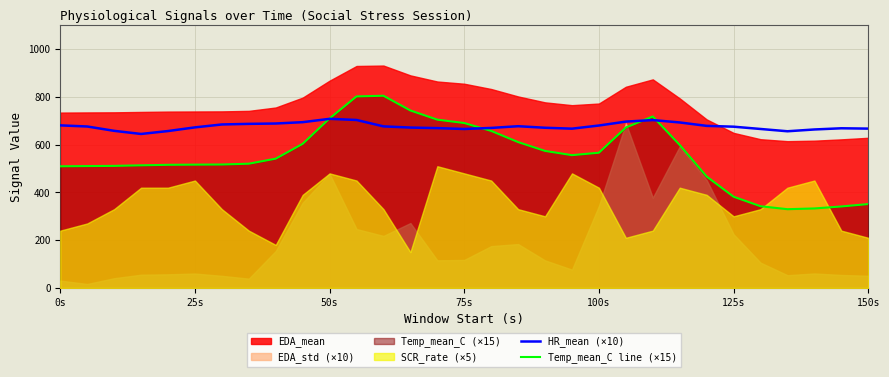

What is the lowest value of the HR_mean (×10) series?

645.2